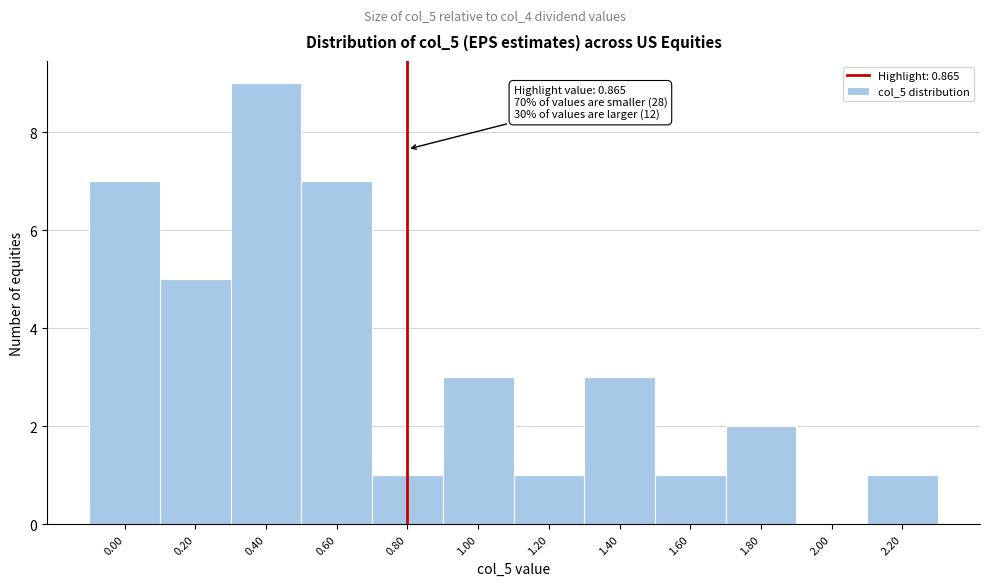

Reading right to left, what are all the values shown in this chart?

2.20=1	2.00=0	1.80=2	1.60=1	1.40=3	1.20=1	1.00=3	0.80=1	0.60=7	0.40=9	0.20=5	0.00=7